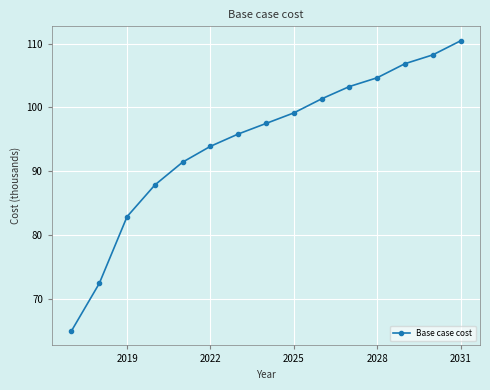

What is the value of the 12th point from the left?

104.6